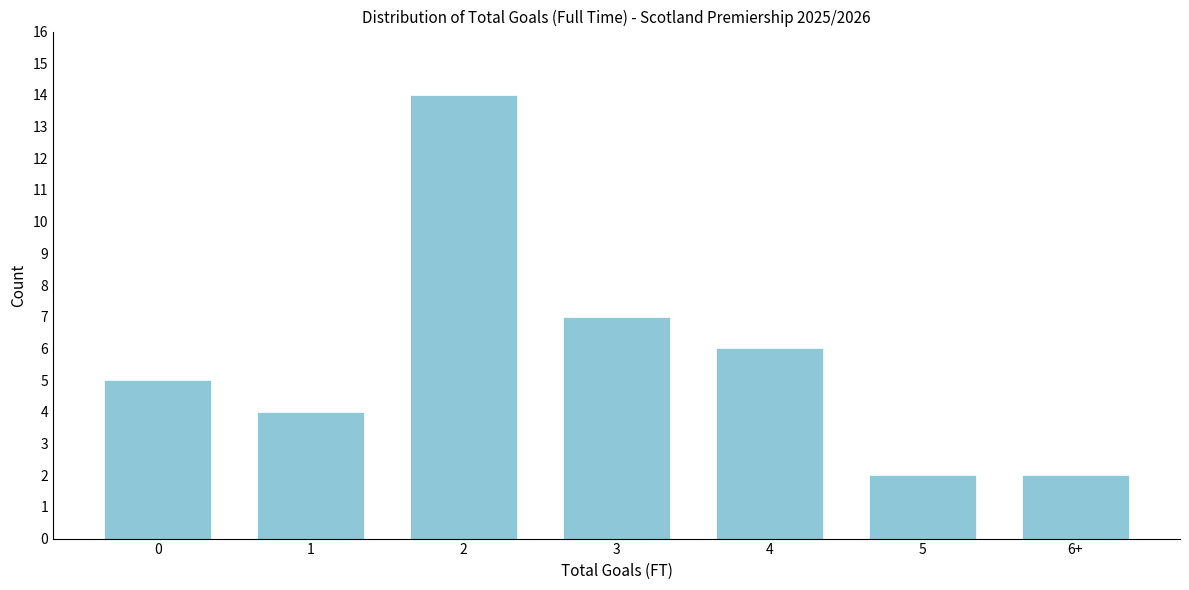

Reading right to left, list all the values displayed in this chart.

6+=2	5=2	4=6	3=7	2=14	1=4	0=5